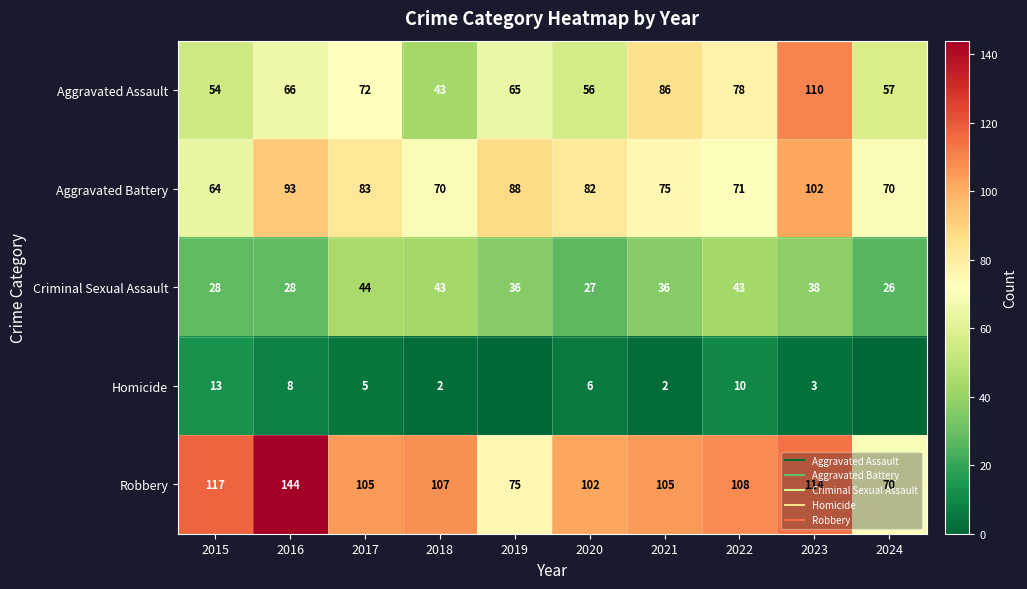

Rank the series at 2018 from highest to lowest value.

Robbery, Aggravated Battery, Aggravated Assault, Criminal Sexual Assault, Homicide